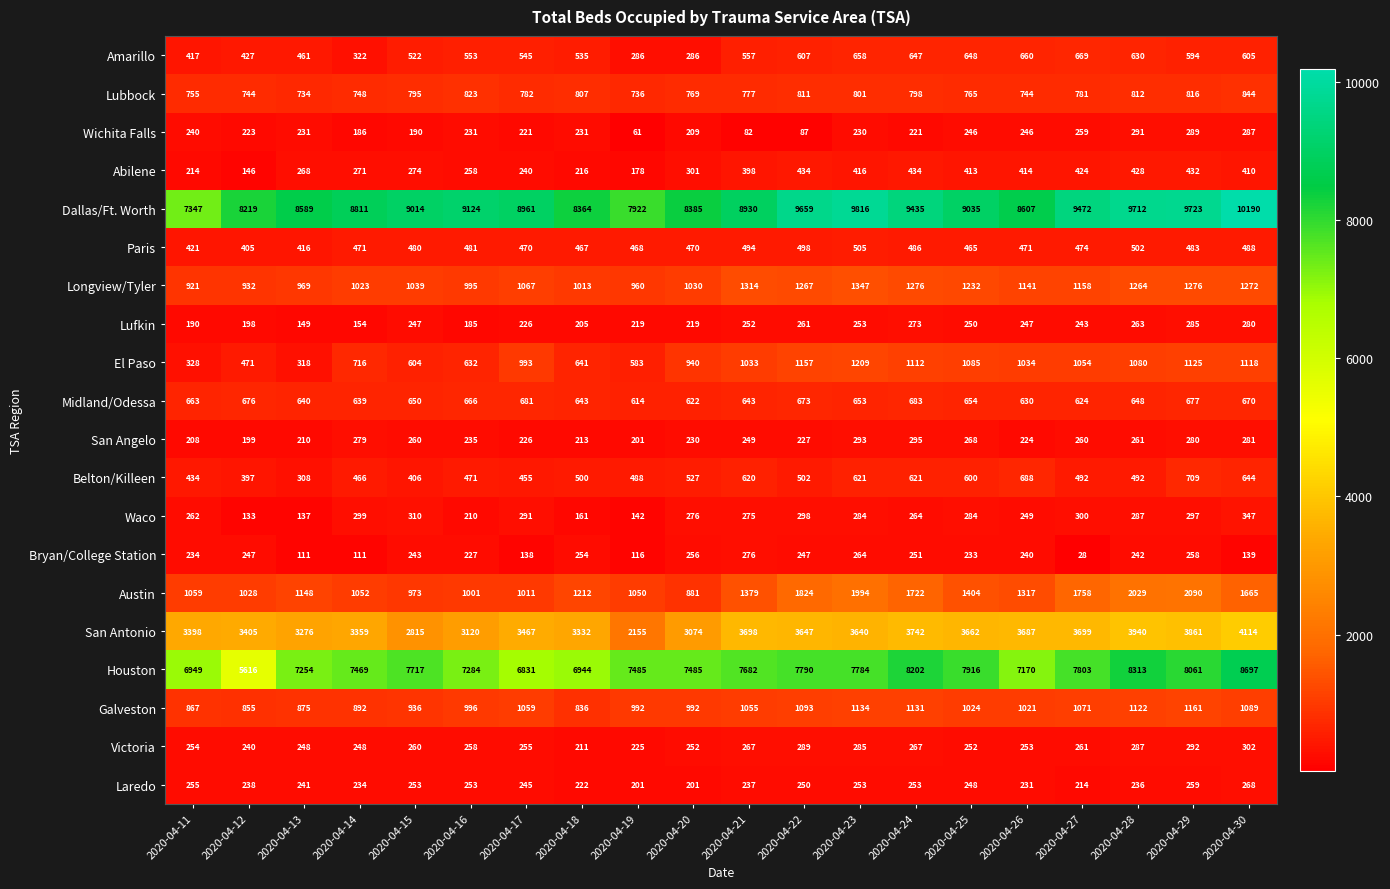

Which label corresponds to the largest value in the chart?

2020-04-30